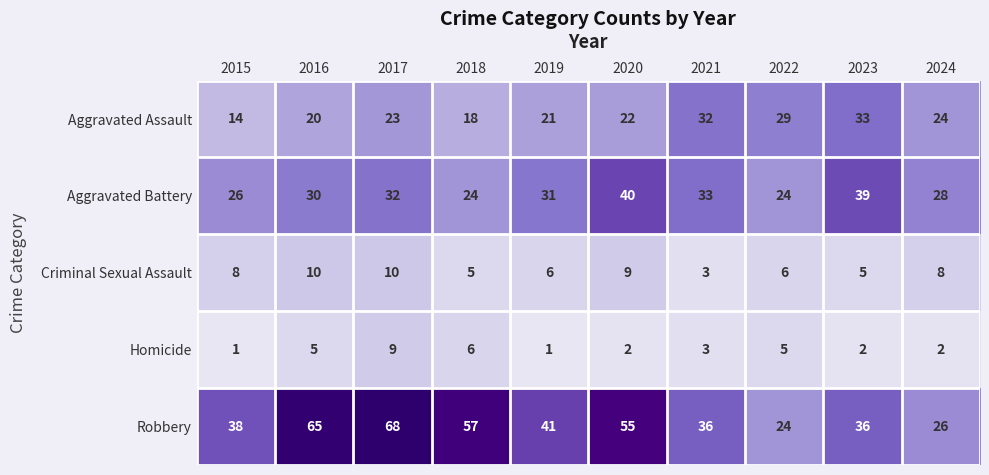

Which series has the largest total across all categories?

Robbery